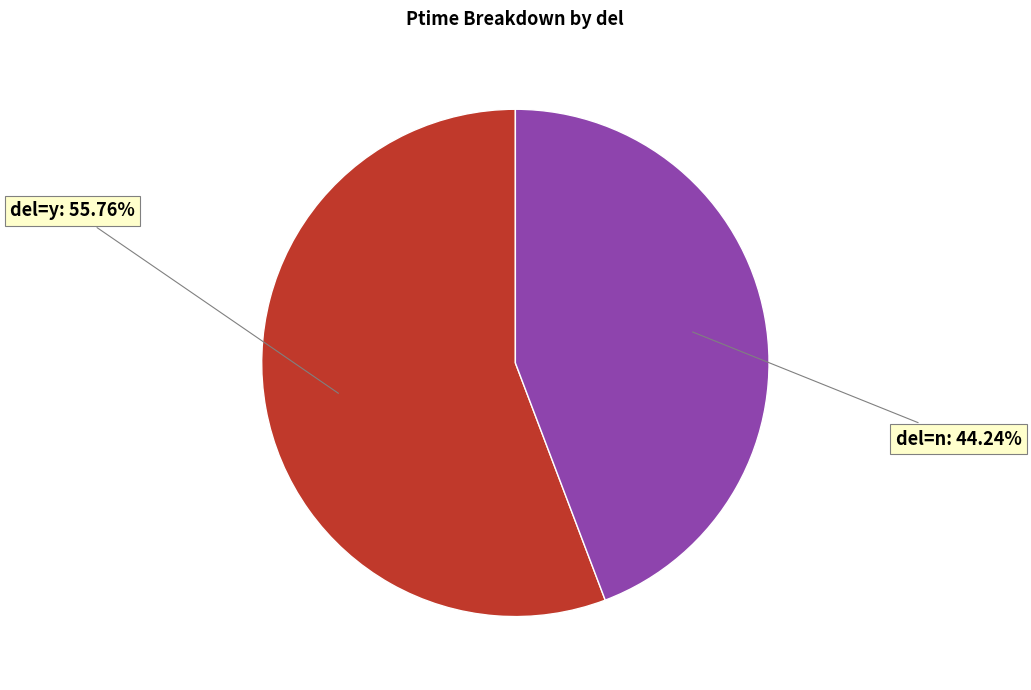

Approximately how many times larger is the value at del=n compared to del=y?

0.8